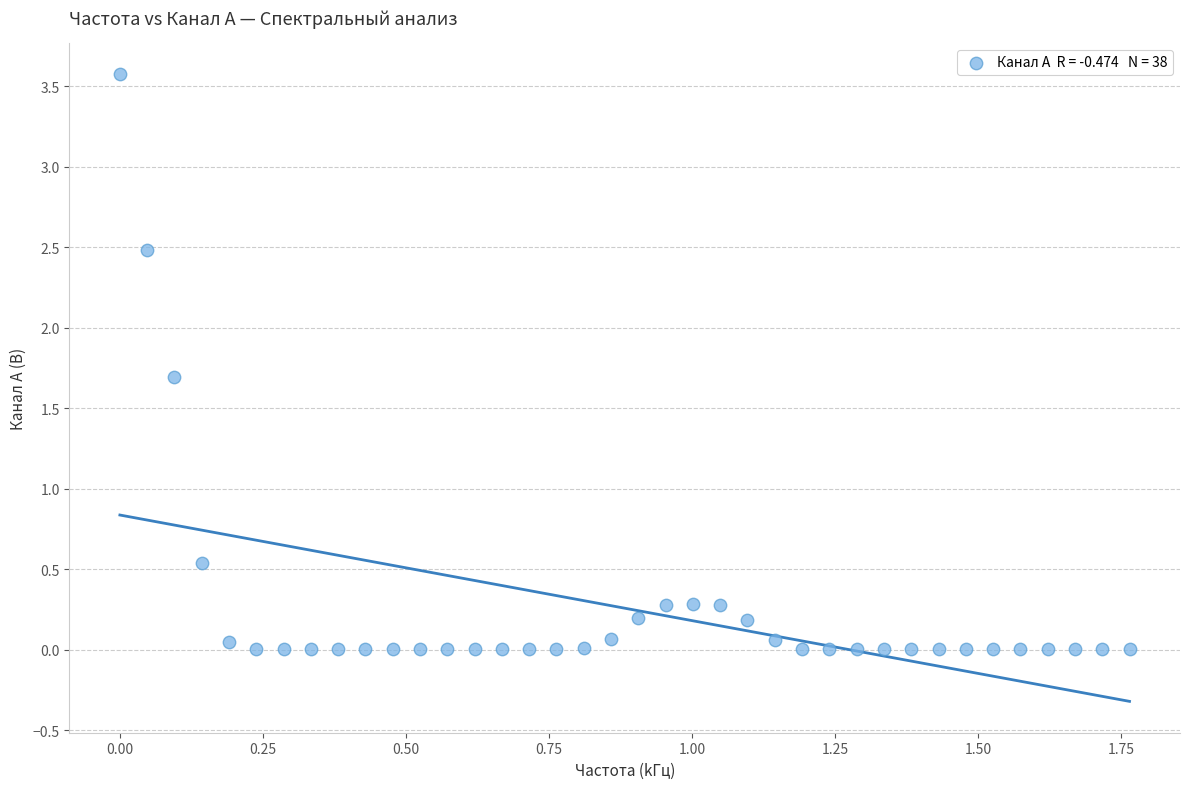

What is the range of X values (max minus min)?

1.8